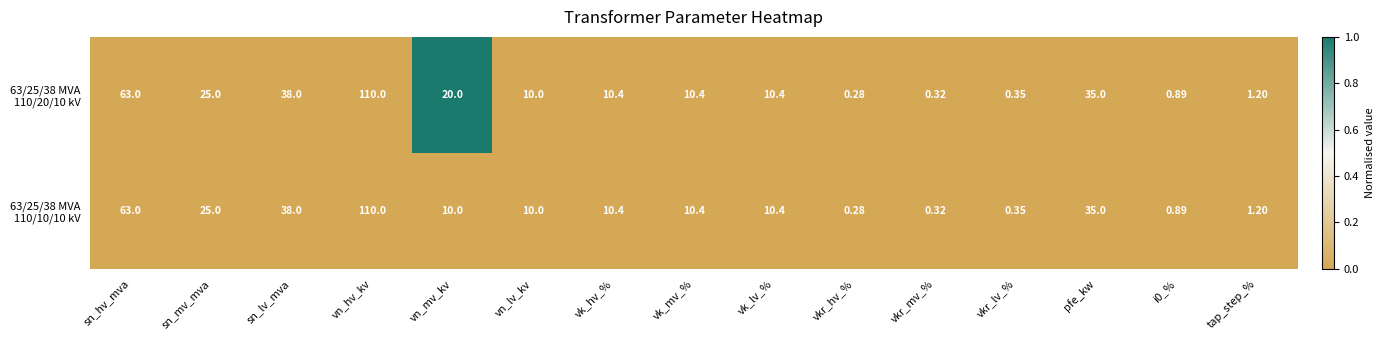

At which category is the sum across all series the highest?

vn_hv_kv